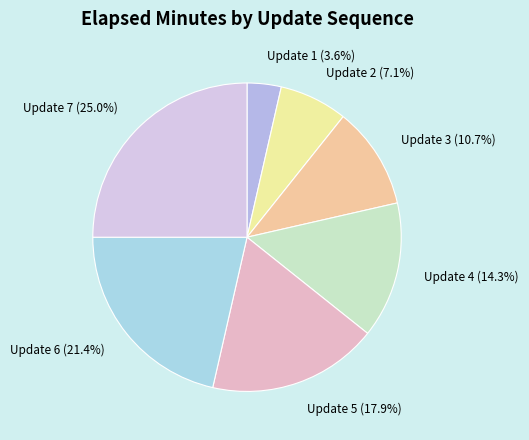

Which category has the smallest portion of the pie?

Update 1